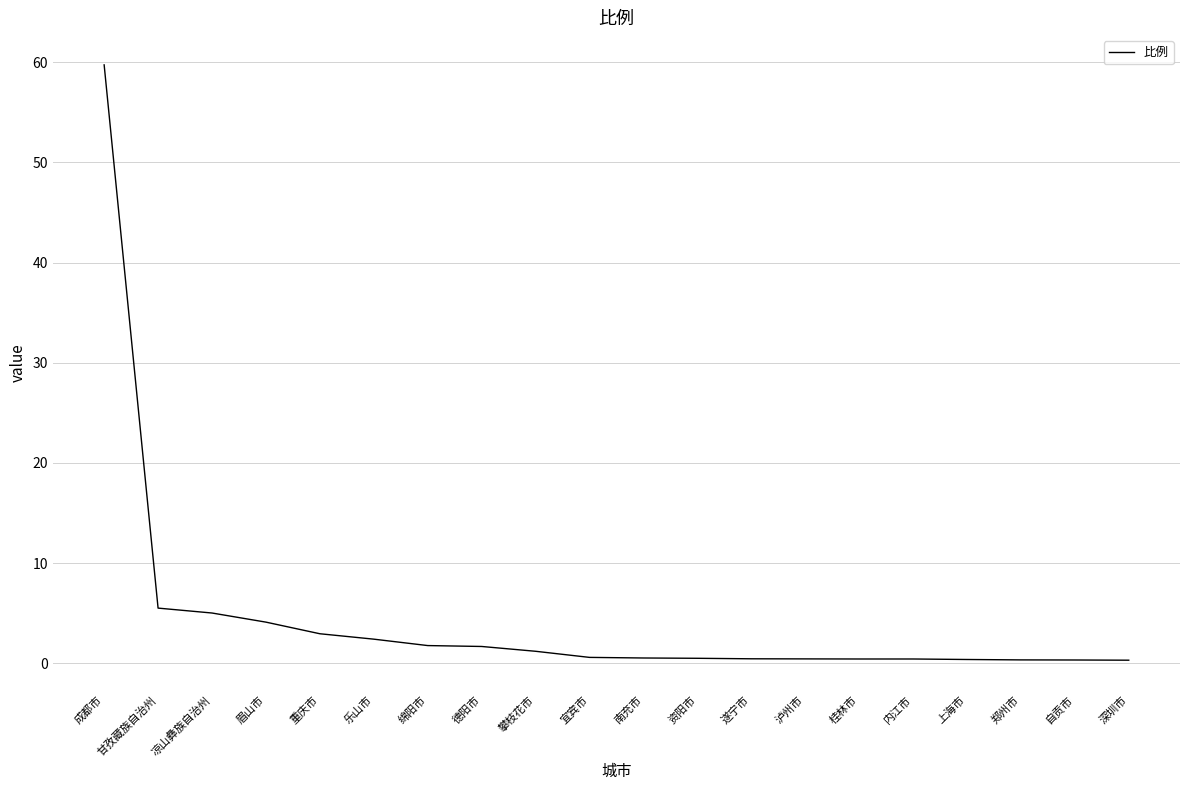

How many series are shown in this chart?

1